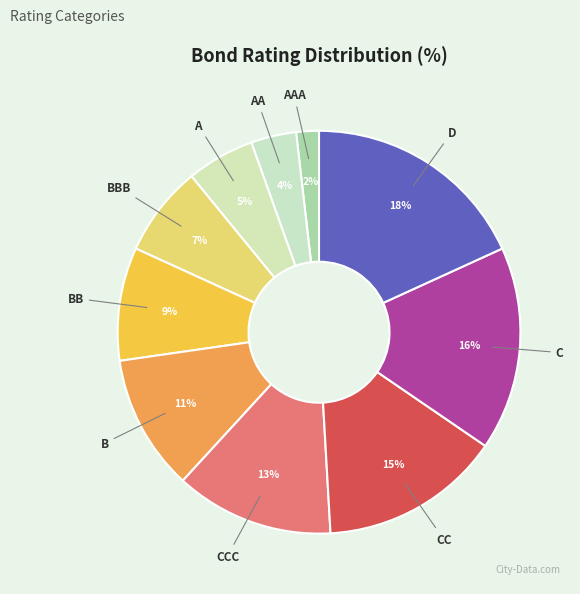

The A slice represents 1% of the pie. True or false?

False